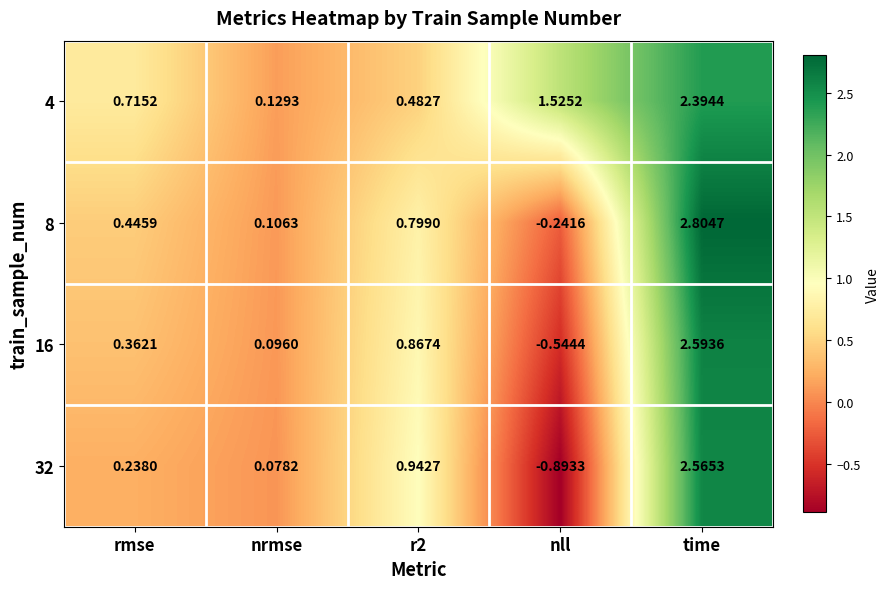

Where is 32 nearest to the value 0?

nrmse